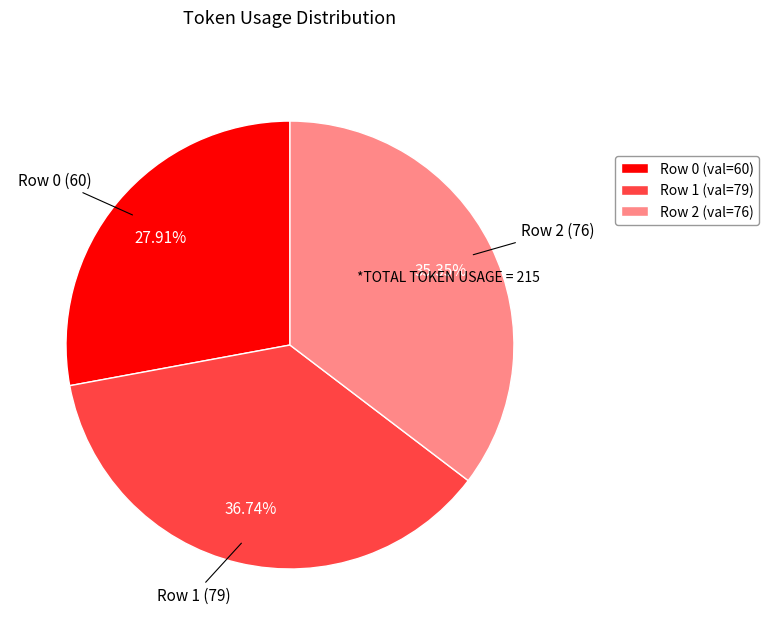

Does Row 1 (val=79) account for over 50% of the chart?

No